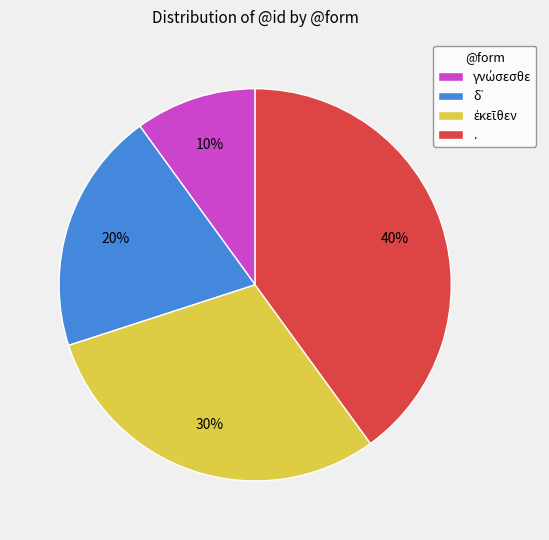

Count the number of slices in the pie.

4